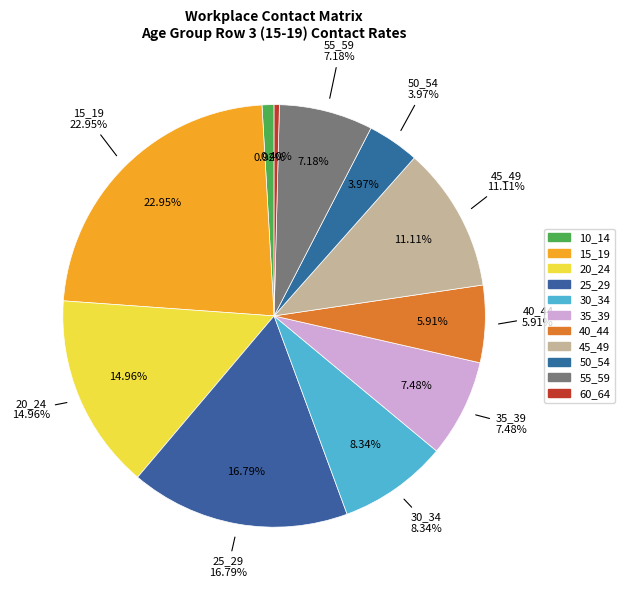

What is the smallest slice in the pie chart?

60_64